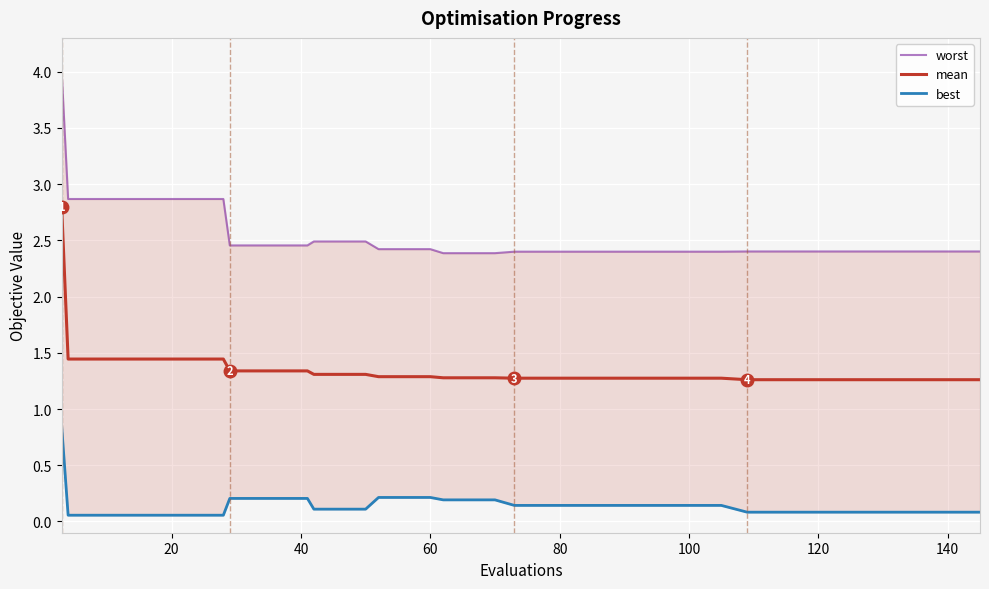

Which series changed the most between 80 and 28?

worst